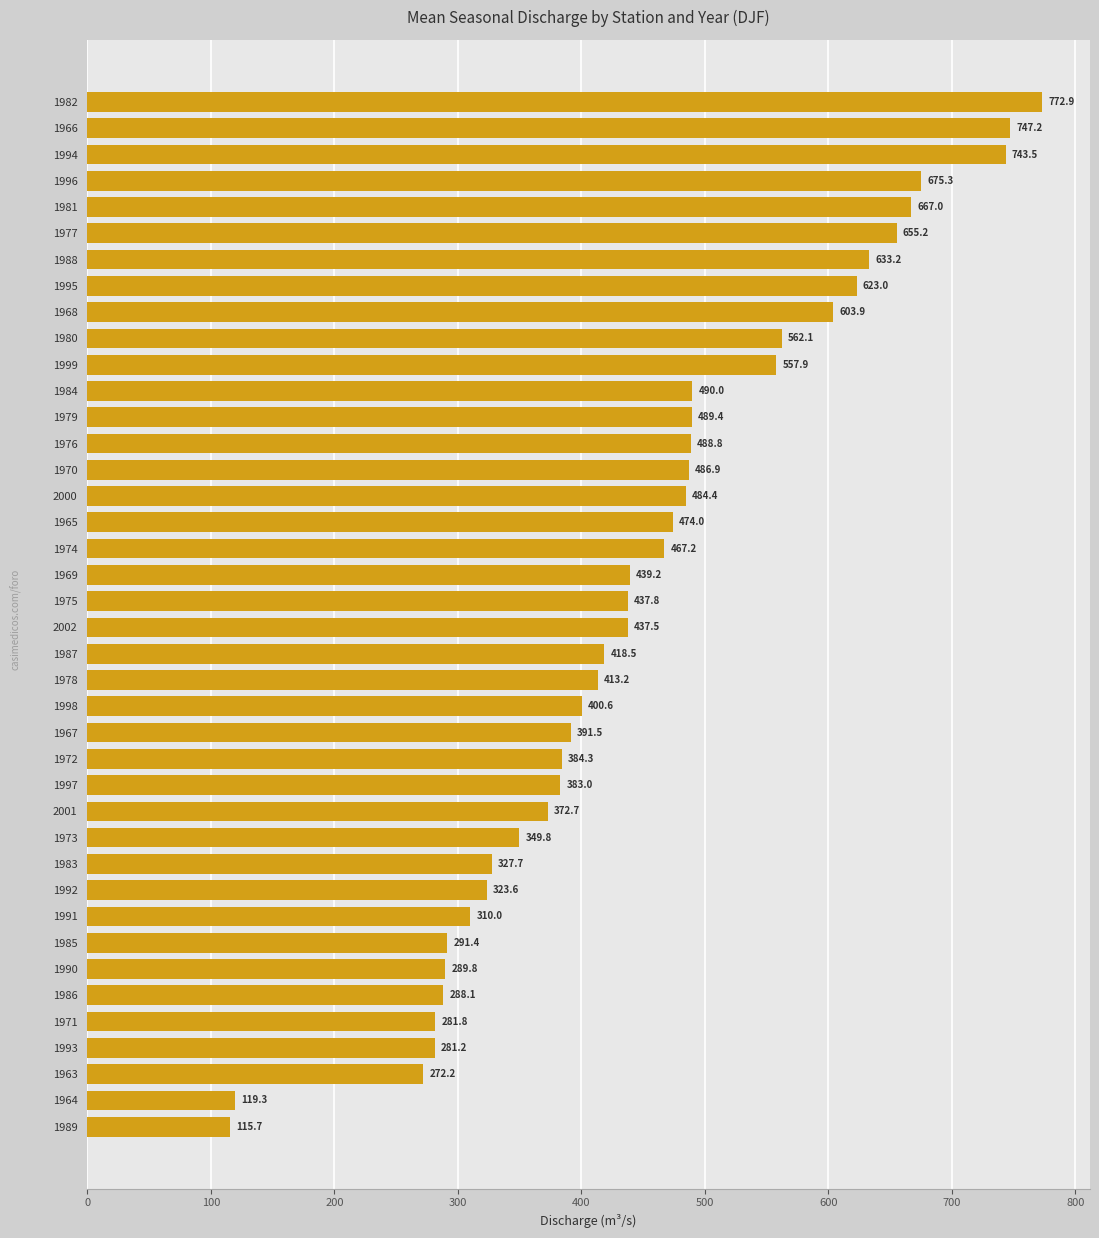

Rank the categories by value from lowest to highest.

1989, 1964, 1963, 1993, 1971, 1986, 1990, 1985, 1991, 1992, 1983, 1973, 2001, 1997, 1972, 1967, 1998, 1978, 1987, 2002, 1975, 1969, 1974, 1965, 2000, 1970, 1976, 1979, 1984, 1999, 1980, 1968, 1995, 1988, 1977, 1981, 1996, 1994, 1966, 1982